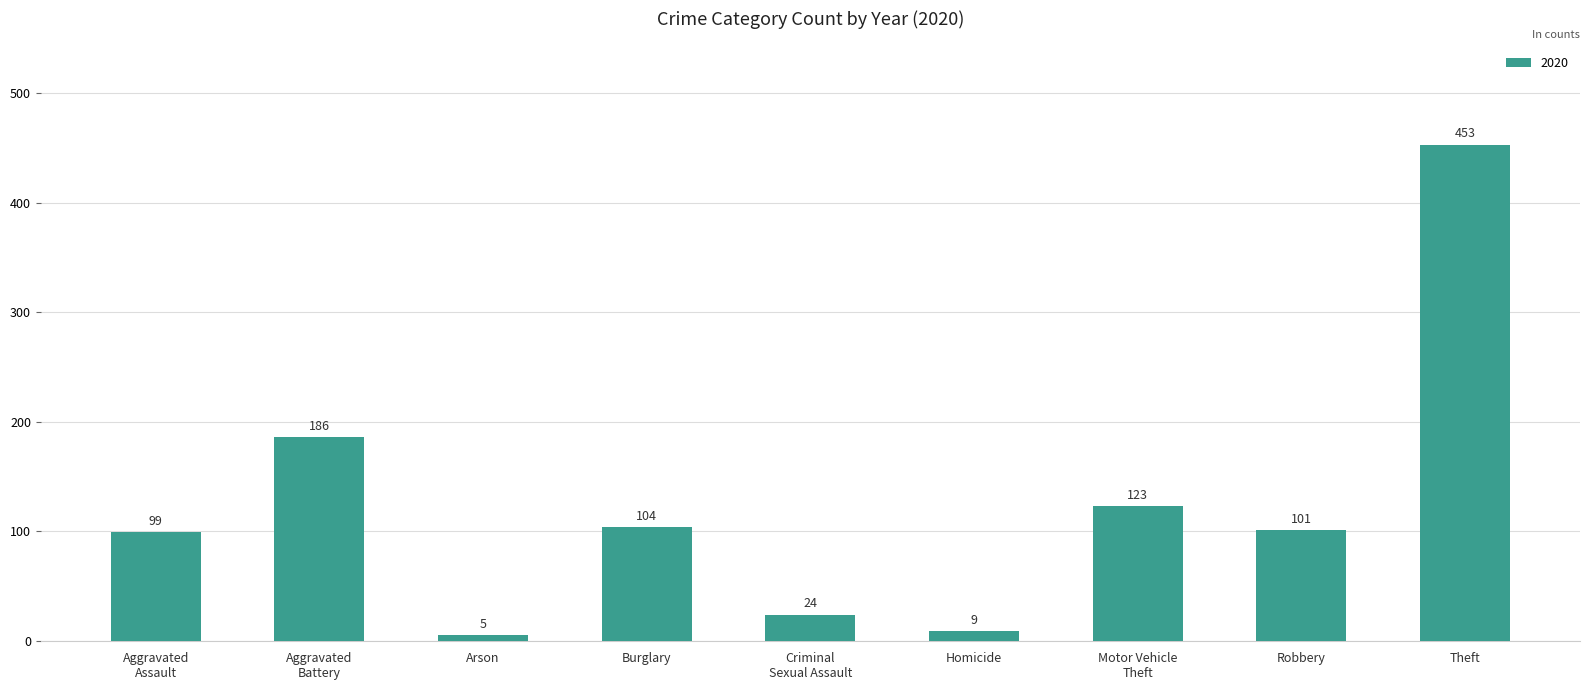

How many values are below 101?

4